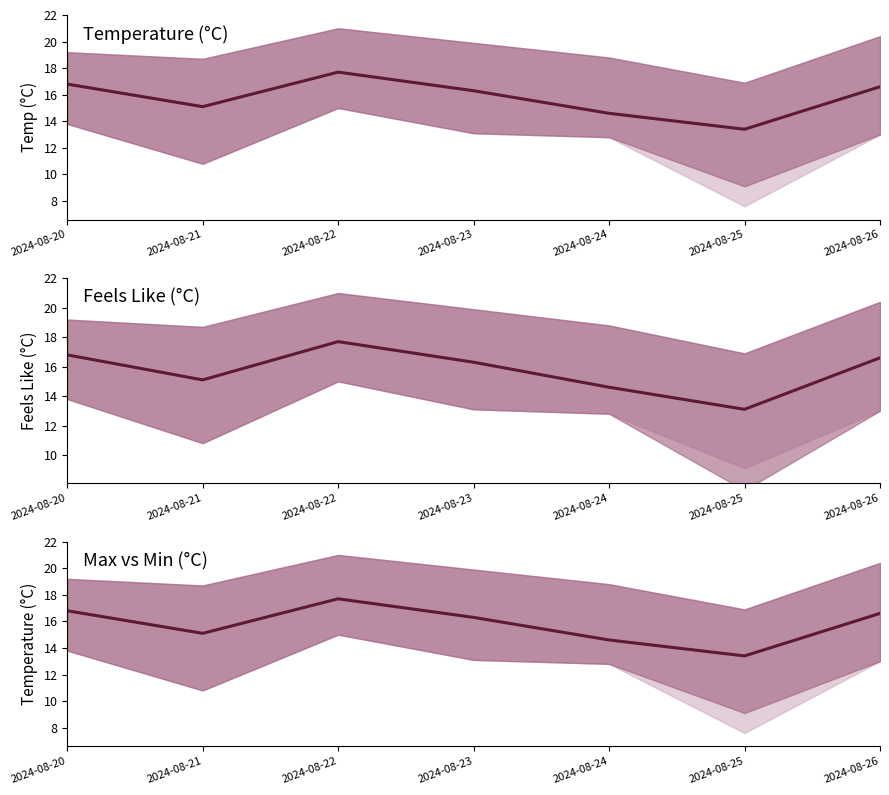

True or false: the data shows 13.4 at 2024-08-25.

True